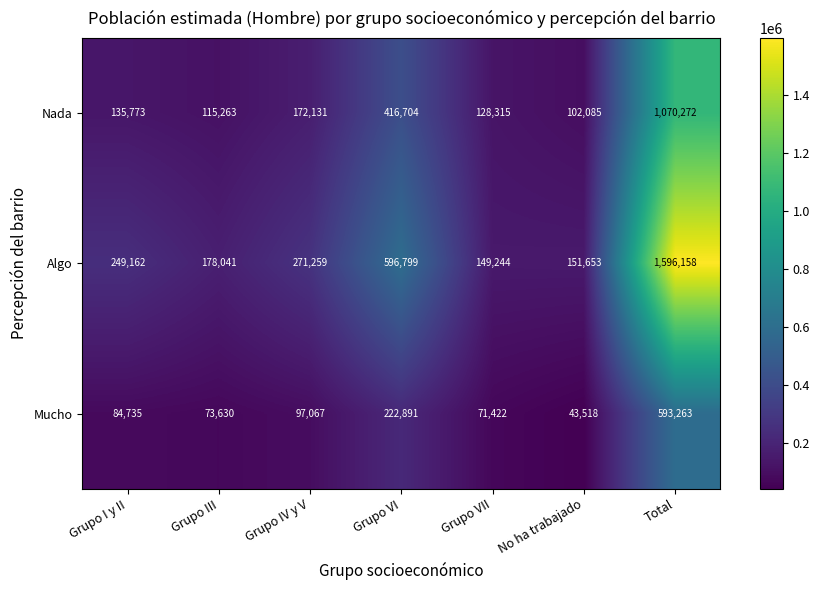

What is the maximum value shown in the chart?

1596158